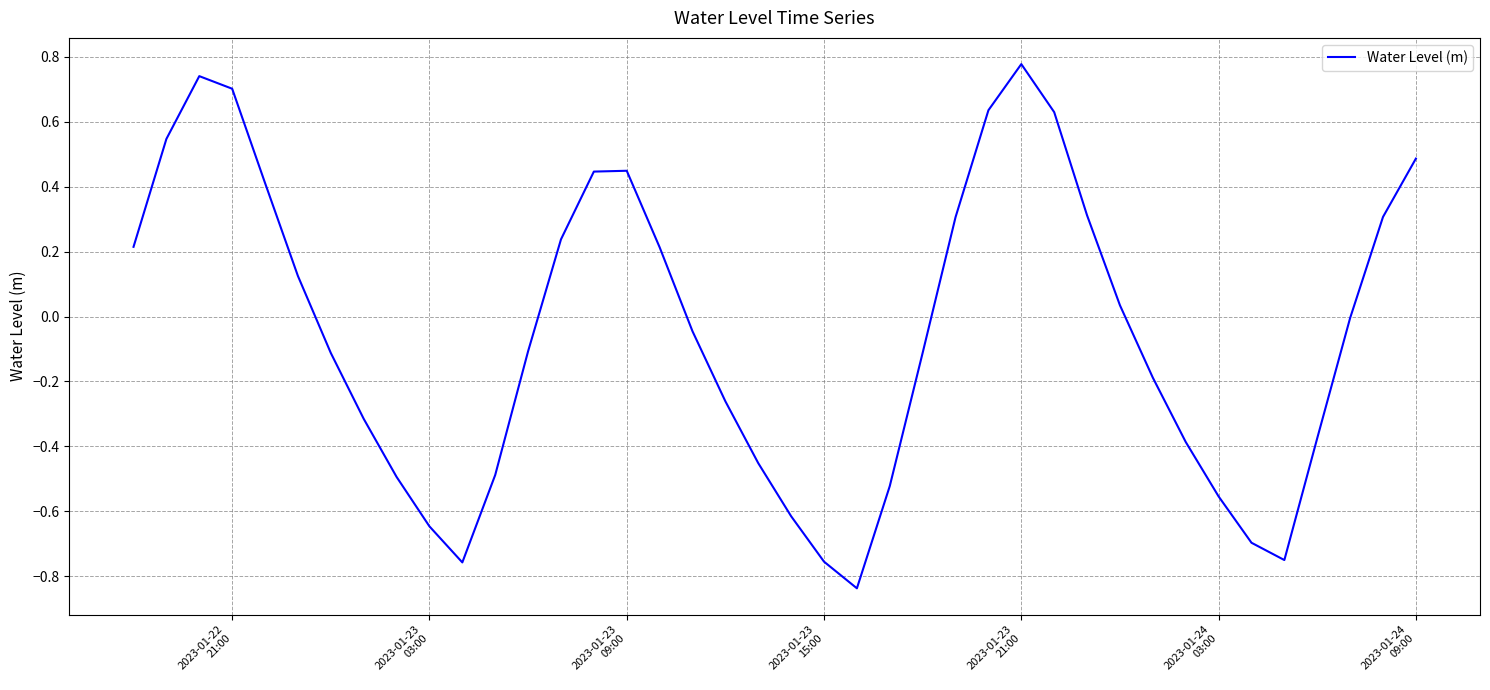

Reading left to right, extract all data points from this chart.

0.2	0.5	0.7	0.7	0.4	0.1	-0.1	-0.3	-0.5	-0.6	-0.8	-0.5	-0.1	0.2	0.4	0.4	0.2	-0.0	-0.3	-0.5	-0.6	-0.8	-0.8	-0.5	-0.1	0.3	0.6	0.8	0.6	0.3	0.0	-0.2	-0.4	-0.6	-0.7	-0.7	-0.4	-0.0	0.3	0.5